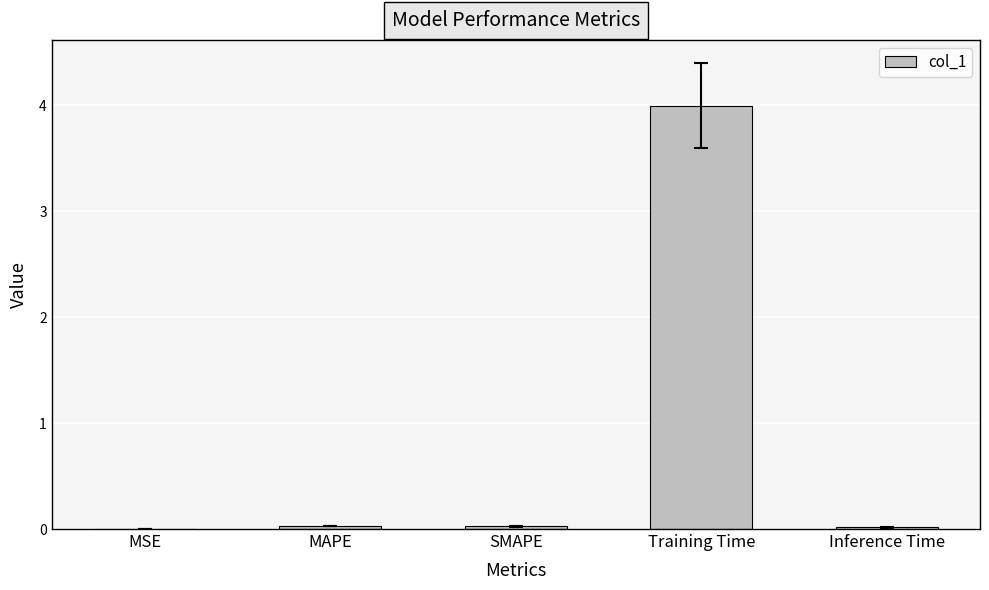

Is it true that the value at Training Time is 0.9?

False